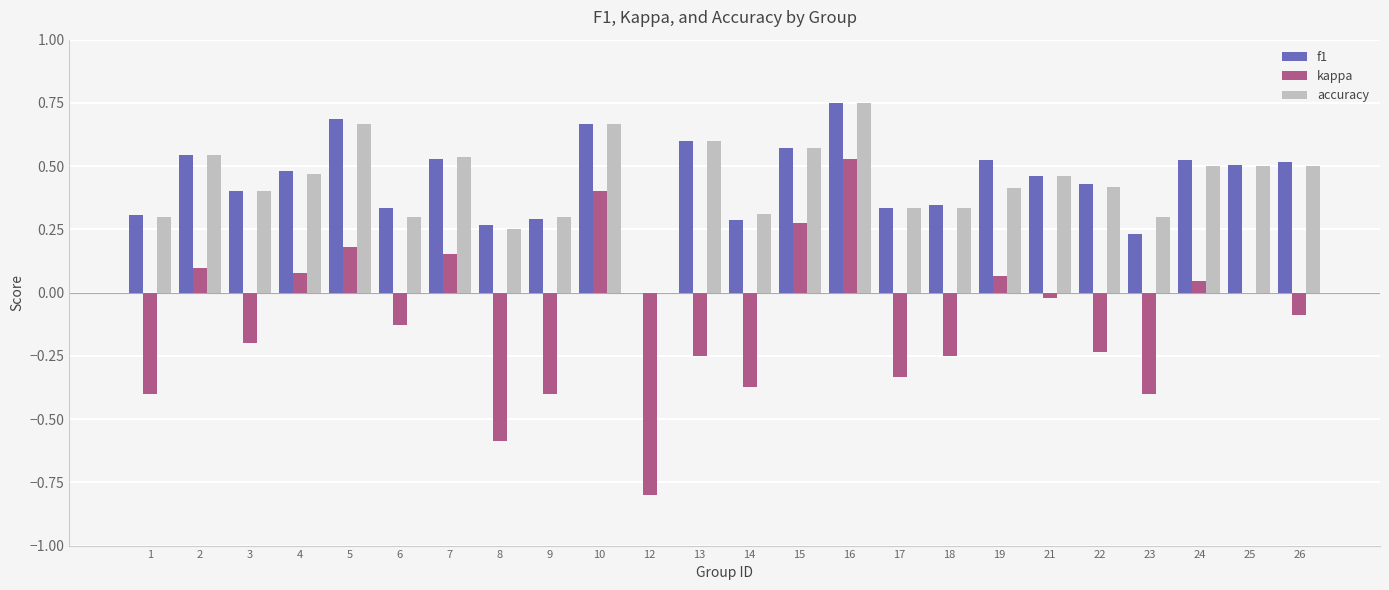

At which label is accuracy closest to 0?

12